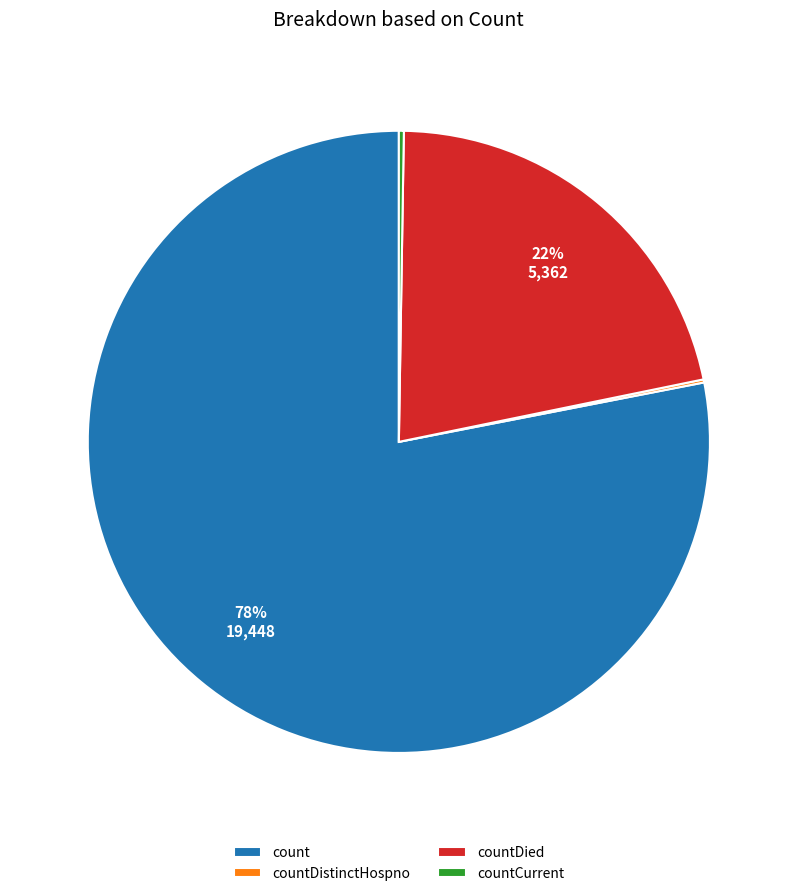

Is the sum of count and countDied greater than half?

Yes